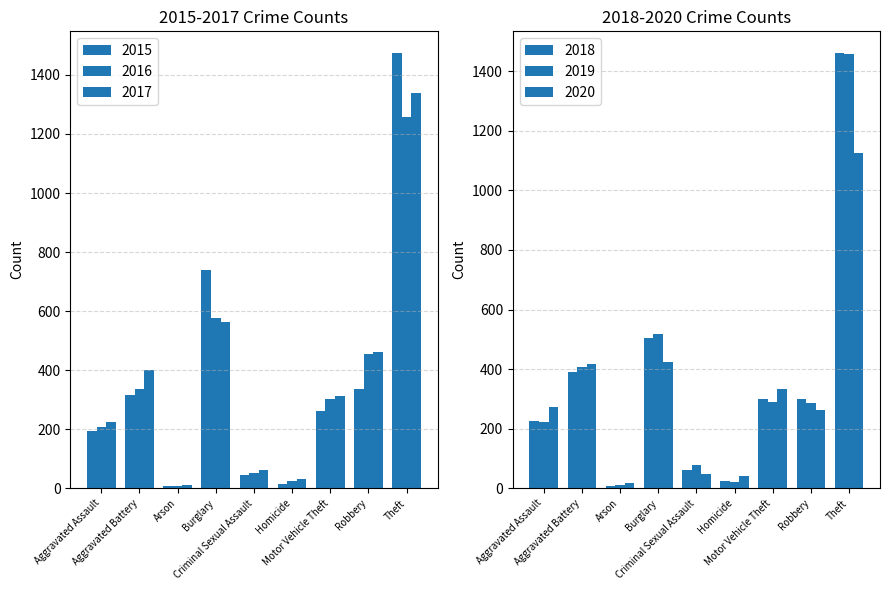

Reading right to left, transcribe all the data shown in this chart.

2015: Theft=1474	Robbery=337	Motor Vehicle Theft=263	Homicide=15	Criminal Sexual Assault=46	Burglary=738	Arson=9	Aggravated Battery=316	Aggravated Assault=194
2016: Theft=1259	Robbery=454	Motor Vehicle Theft=304	Homicide=26	Criminal Sexual Assault=50	Burglary=576	Arson=7	Aggravated Battery=336	Aggravated Assault=206
2017: Theft=1339	Robbery=460	Motor Vehicle Theft=312	Homicide=33	Criminal Sexual Assault=61	Burglary=562	Arson=10	Aggravated Battery=400	Aggravated Assault=224
2018: Theft=1461	Robbery=301	Motor Vehicle Theft=298	Homicide=25	Criminal Sexual Assault=60	Burglary=506	Arson=7	Aggravated Battery=389	Aggravated Assault=225
2019: Theft=1459	Robbery=287	Motor Vehicle Theft=290	Homicide=22	Criminal Sexual Assault=77	Burglary=517	Arson=12	Aggravated Battery=407	Aggravated Assault=223
2020: Theft=1125	Robbery=263	Motor Vehicle Theft=333	Homicide=41	Criminal Sexual Assault=48	Burglary=425	Arson=17	Aggravated Battery=416	Aggravated Assault=274